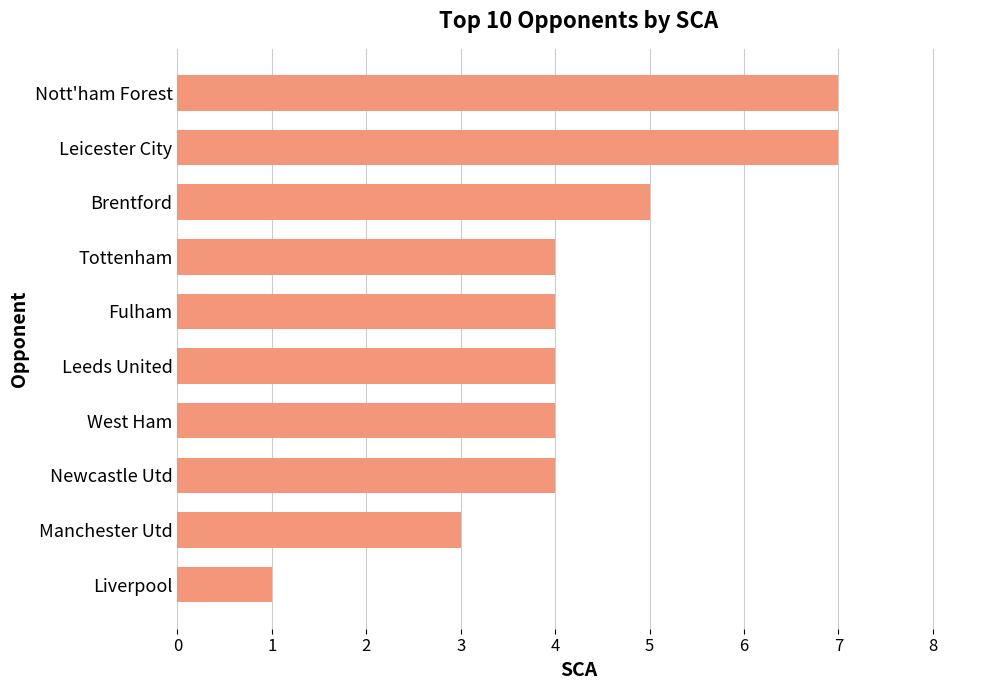

What is the approximate value at Tottenham?

4